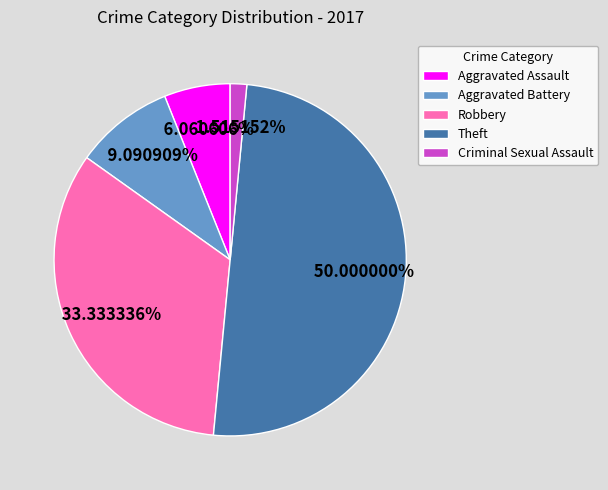

Which category has the smallest portion of the pie?

Criminal Sexual Assault